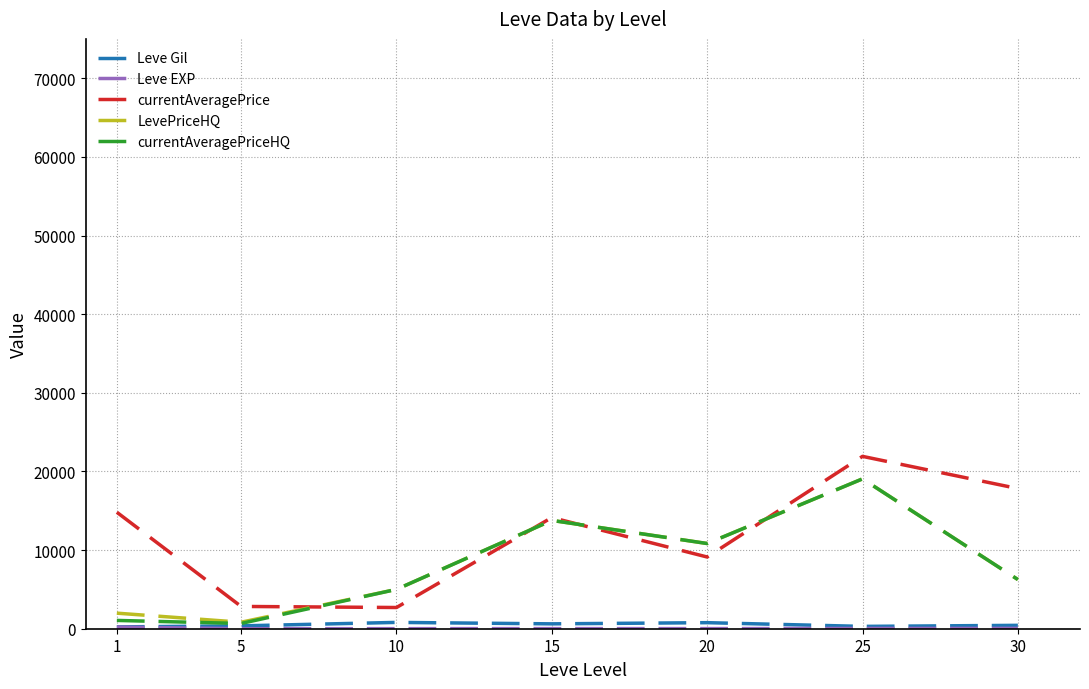

In currentAveragePrice, how many points are lower than both neighbors (excluding endpoints)?

2